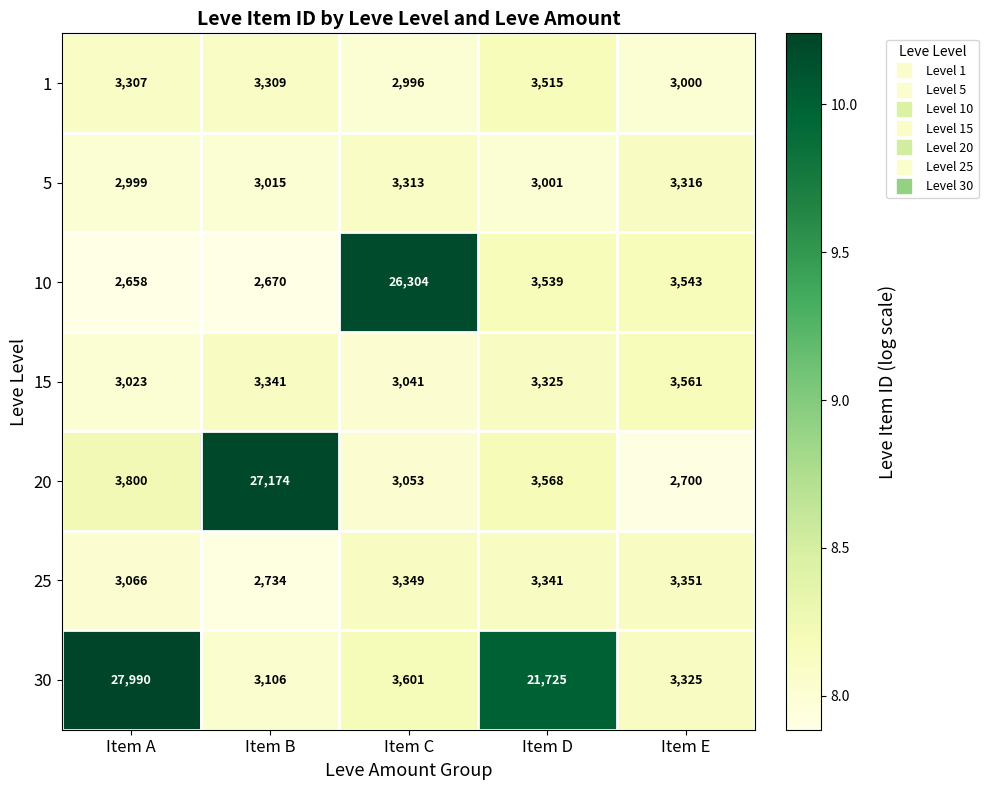

What is the minimum value shown in the chart?

2658